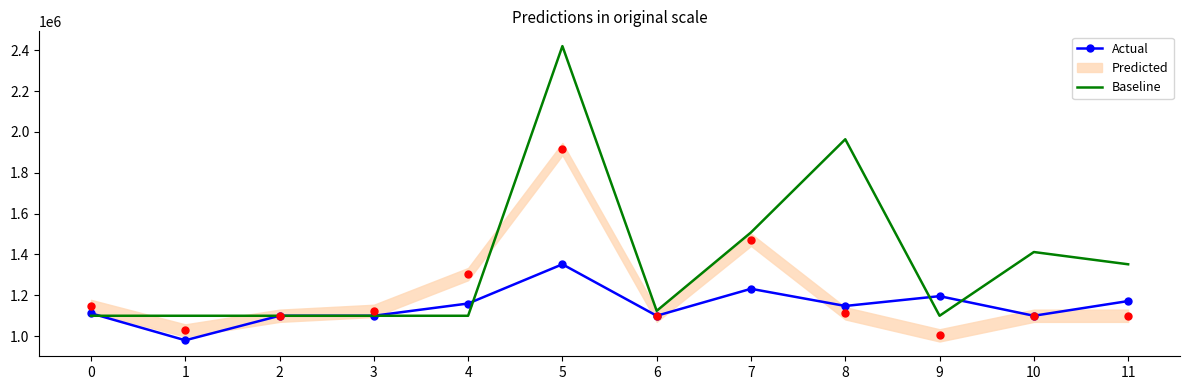

At how many categories does at least one series exceed 1480729?

3